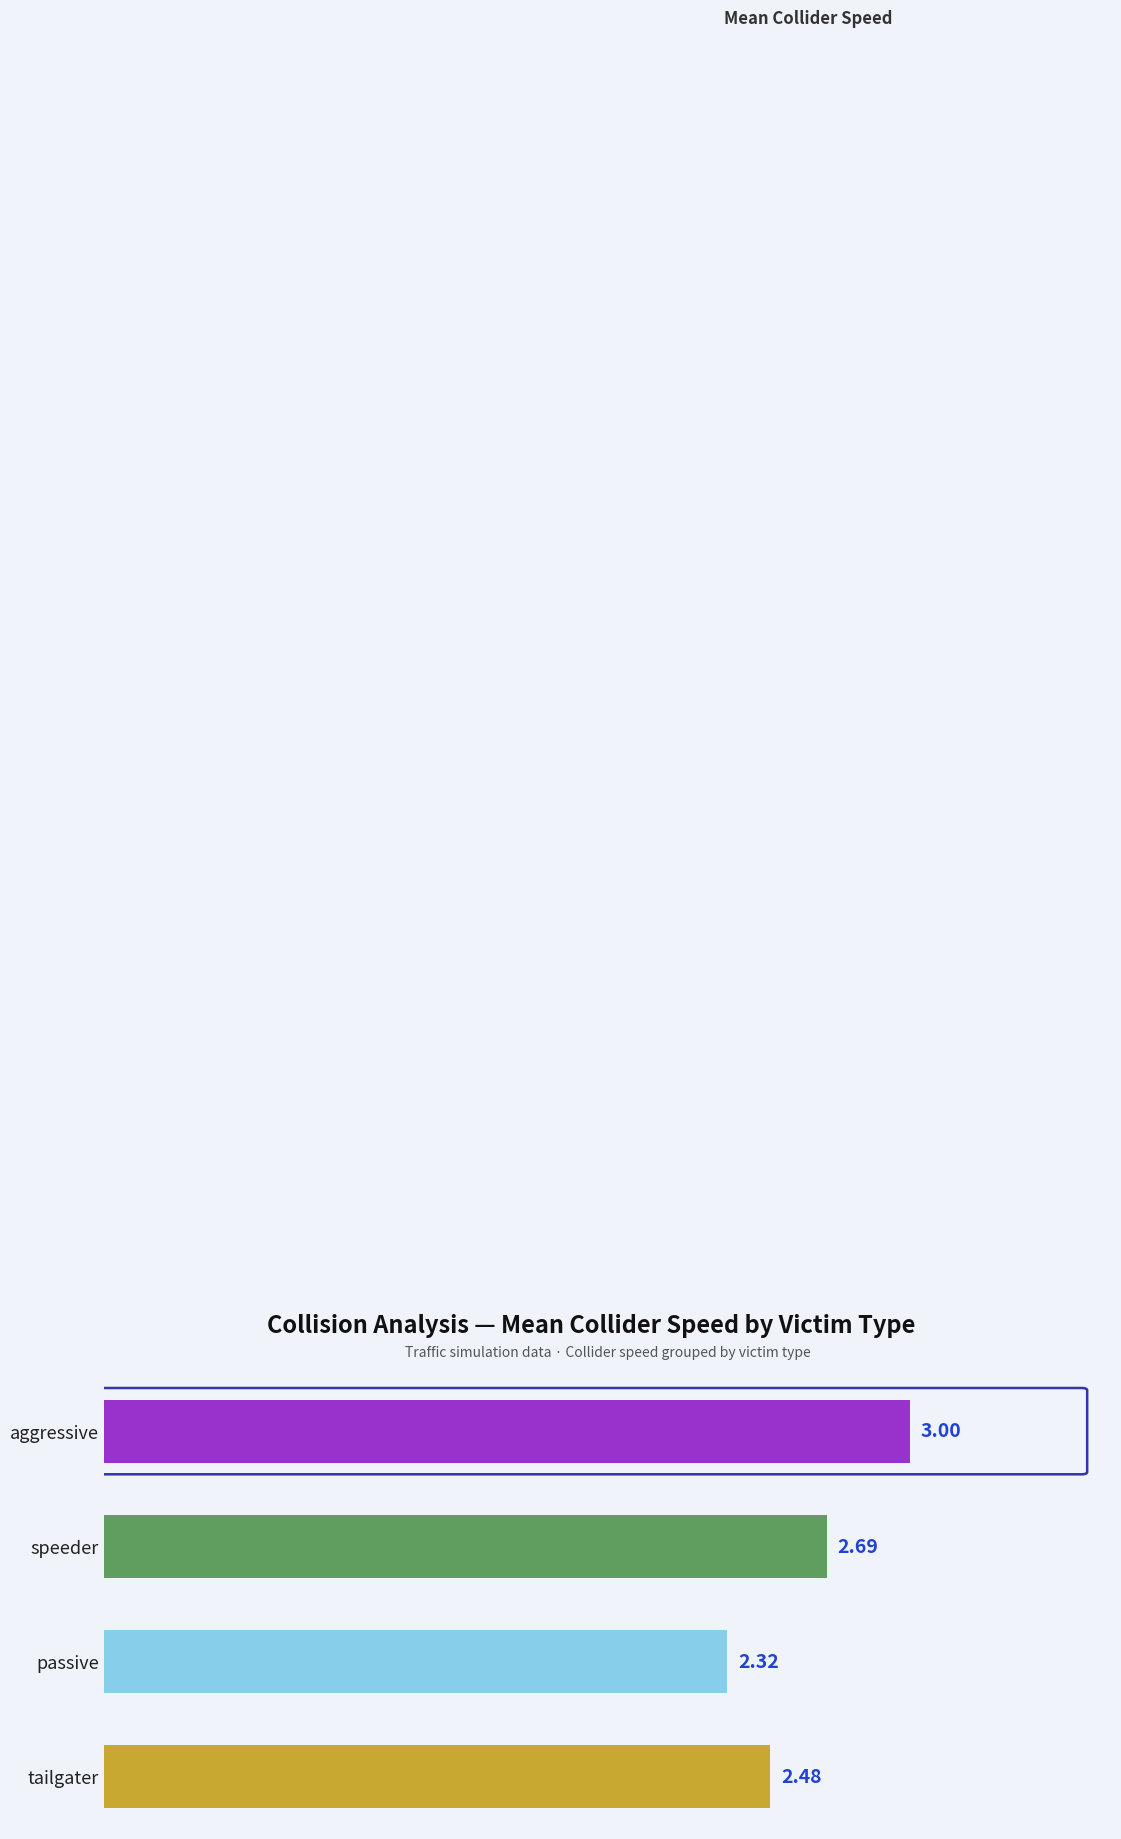

Which label corresponds to the smallest value in the chart?

passive